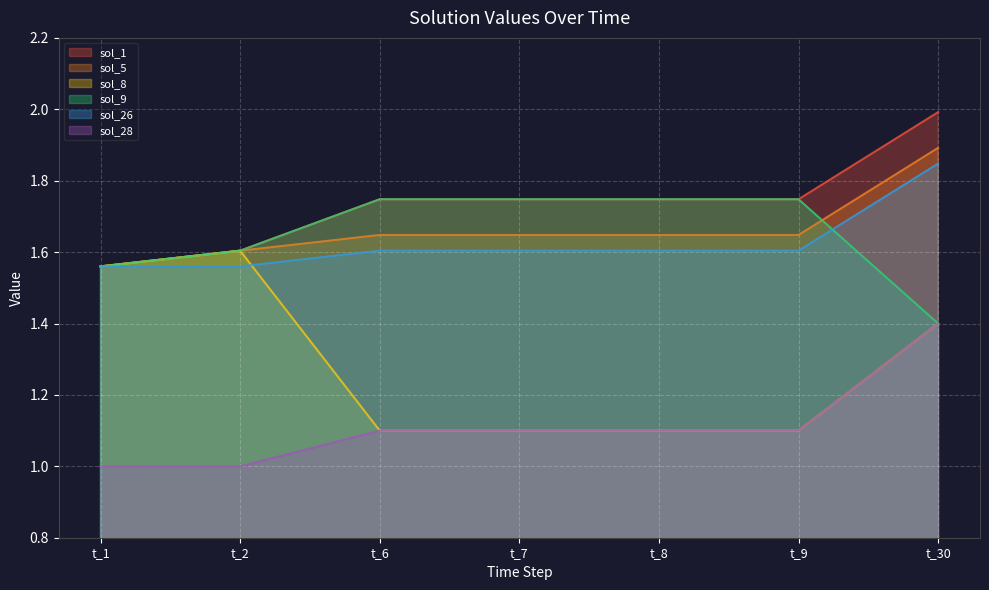

At which category is the sum across all series the highest?

t_30